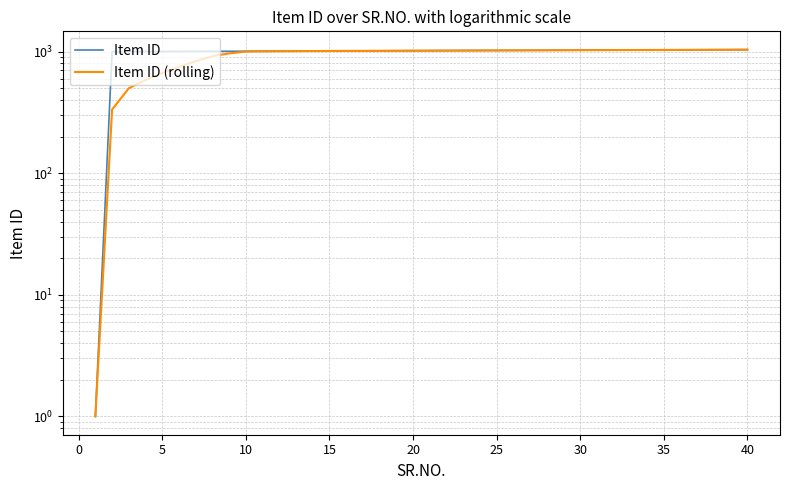

True or false: Item ID (rolling) and Item ID cross at least once.

False